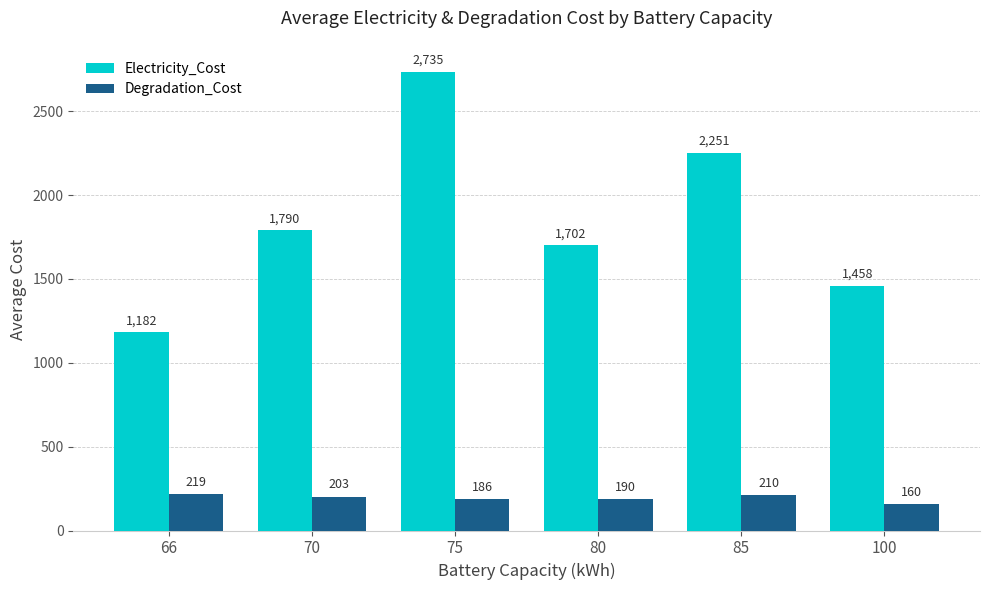

True or false: Electricity_Cost has a value of 2734.8 at 75.

True